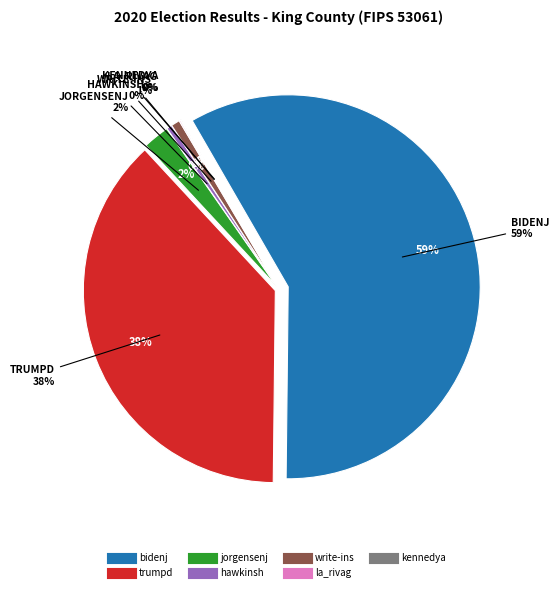

Rank the categories by value from lowest to highest.

kennedya, la_rivag, hawkinsh, write-ins, jorgensenj, trumpd, bidenj